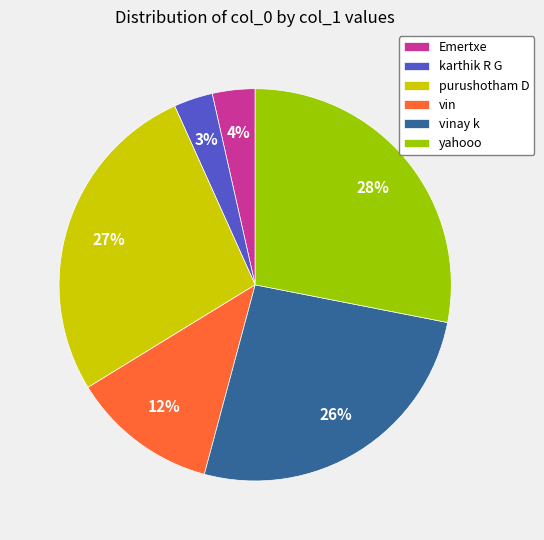

To the nearest percent, what portion does vin represent?

12%